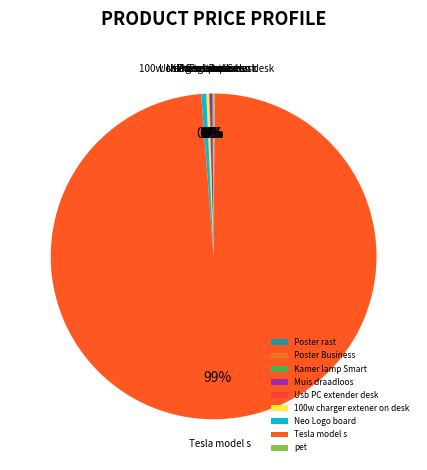

Does Tesla model s represent more than half of the total?

Yes